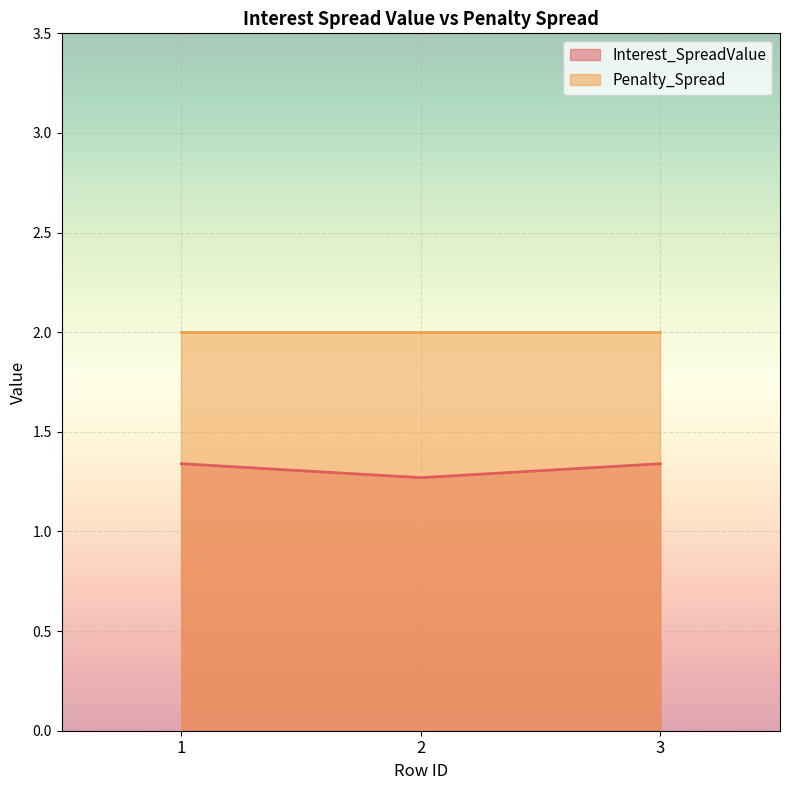

List the labels in order of value, largest first.

1, 3, 2